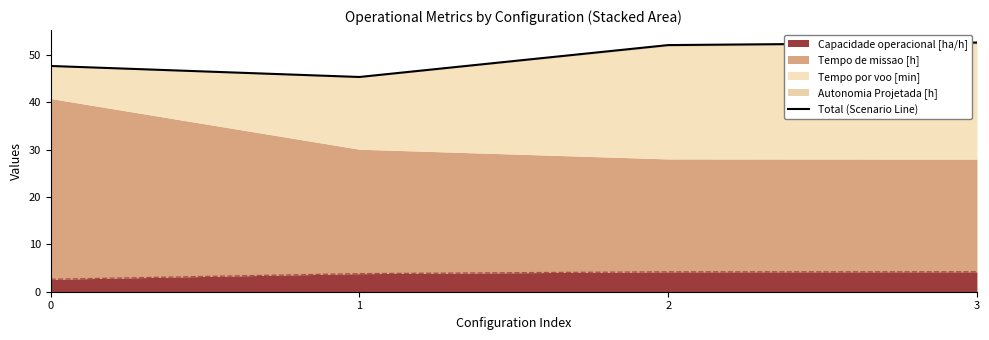

Which category has the highest value across all series?

3